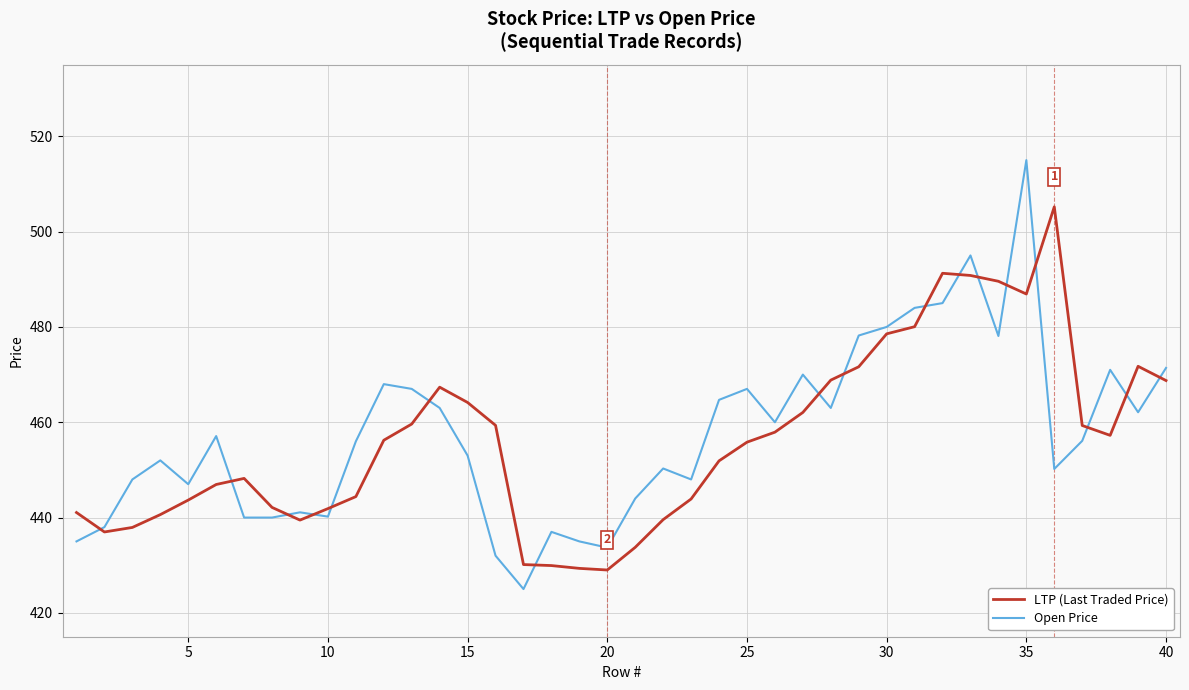

Rank the series by their maximum value, from highest to lowest.

Open Price, LTP (Last Traded Price)